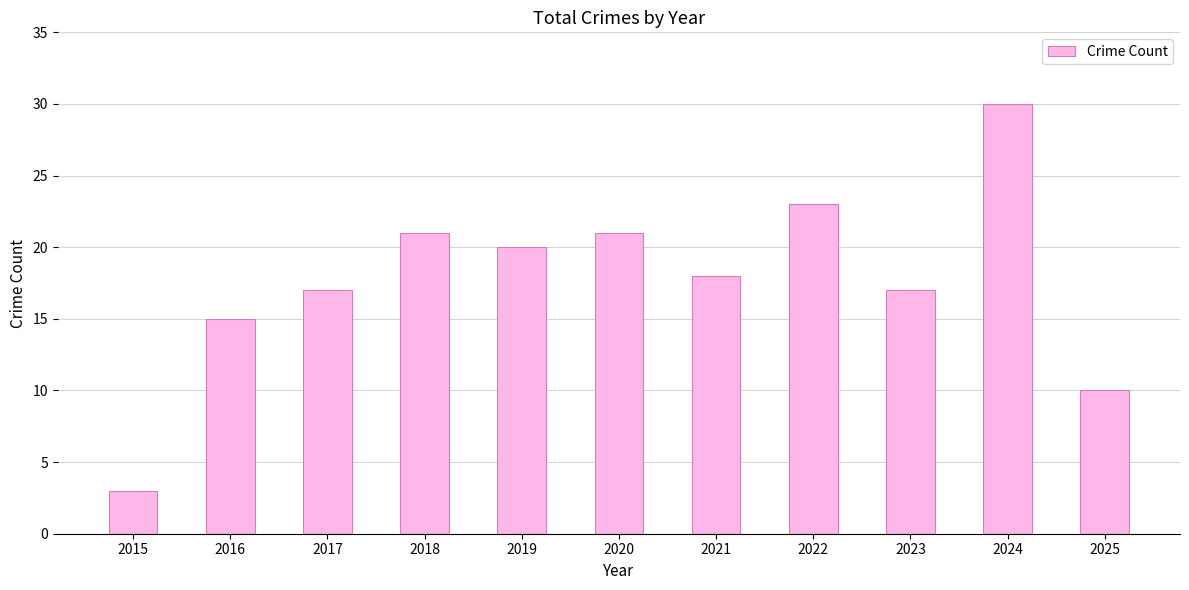

What is the value of the 11th bar from the left?

10